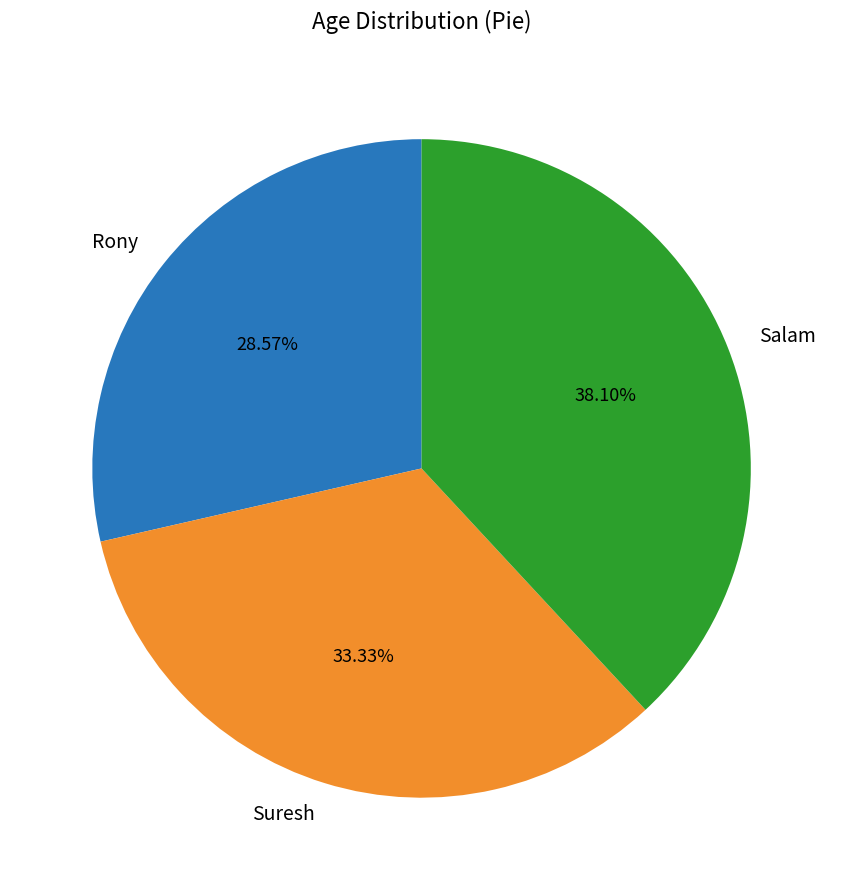

Approximately how many times larger is the value at Suresh compared to Rony?

1.2